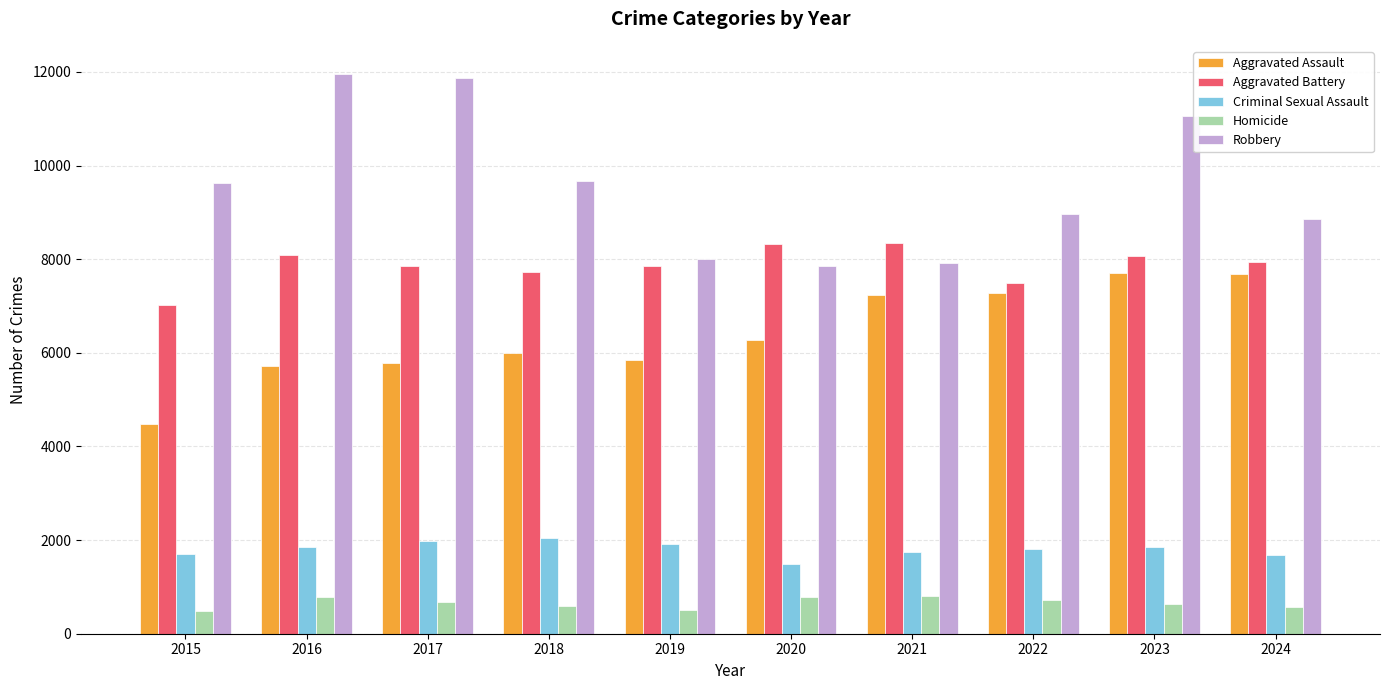

The value of Aggravated Battery at 2024 is 7951. True or false?

True